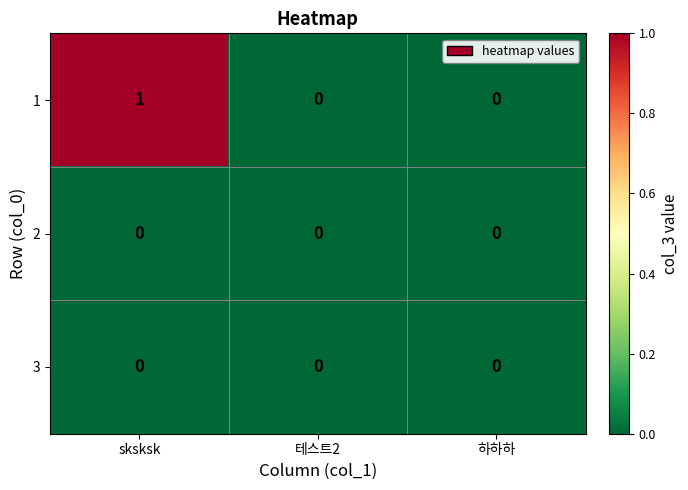

Reading right to left, transcribe all the data shown in this chart.

1: 0	0	1
2: 0	0	0
3: 0	0	0